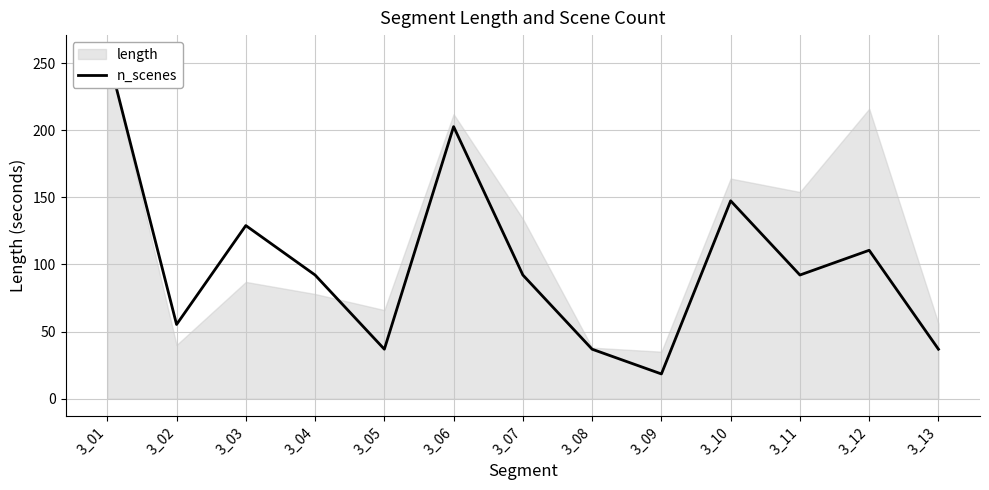

List the labels in order of value, largest first.

3_01, 3_06, 3_10, 3_03, 3_12, 3_04, 3_07, 3_11, 3_02, 3_05, 3_08, 3_13, 3_09